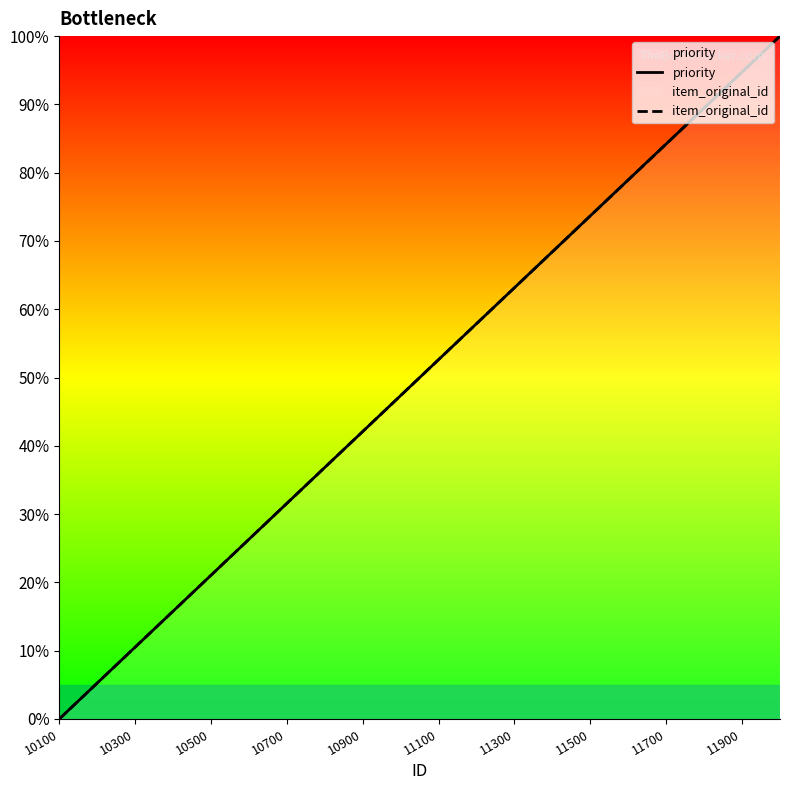

Which series has the largest range (max minus min)?

priority